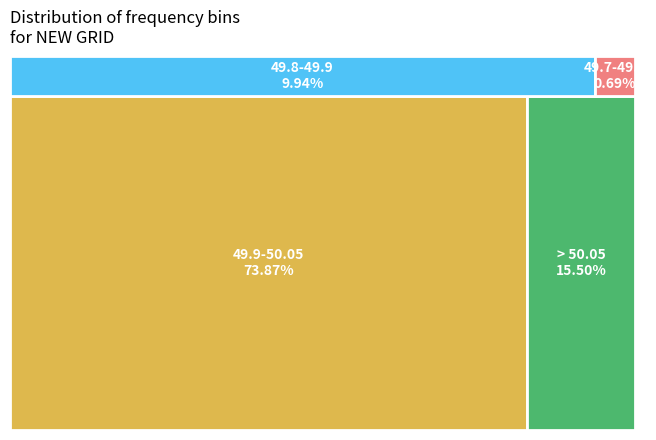

Combined, do 49.8-49.9 and 49.9-50.05 account for over 50%?

Yes